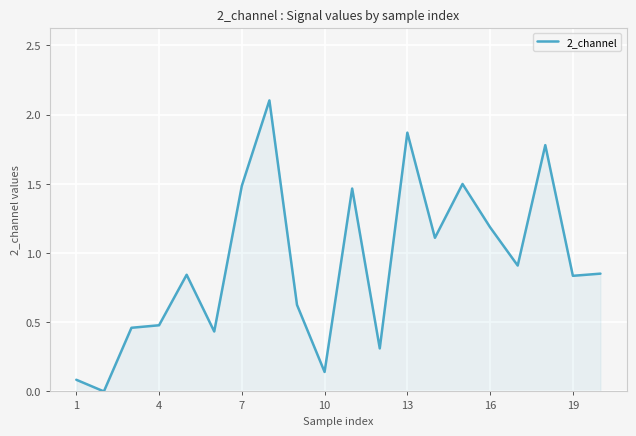

What is the maximum value shown in the chart?

2.1